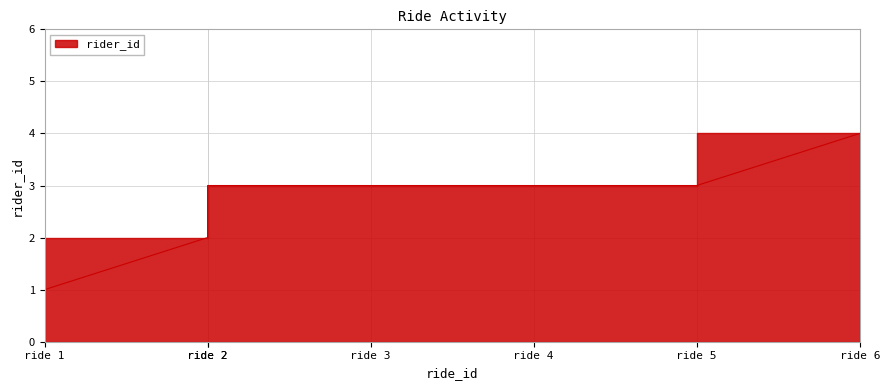

How many series are shown in this chart?

1